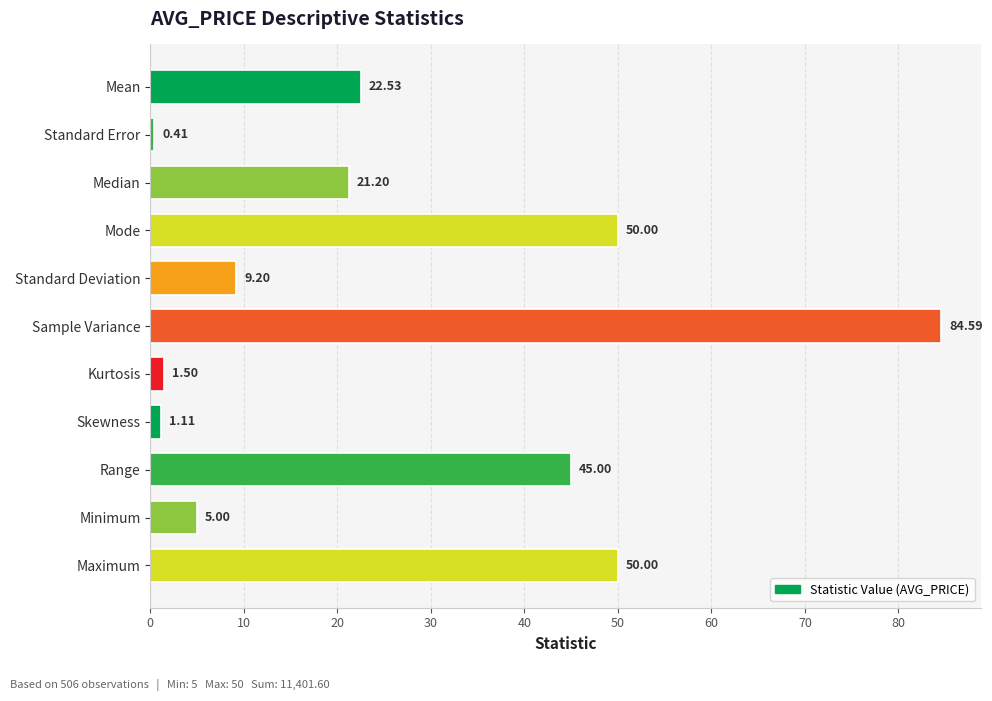

Which has a higher value, Standard Deviation or Skewness?

Standard Deviation